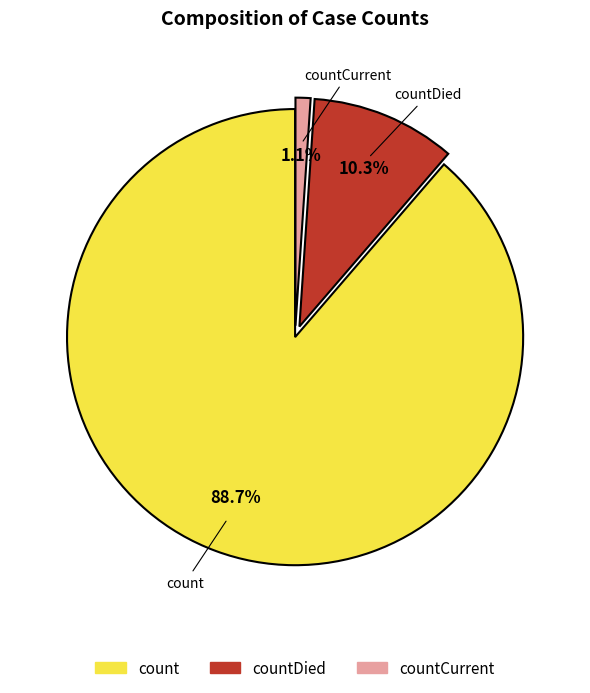

Do count and countDied together represent more than half of the pie?

Yes